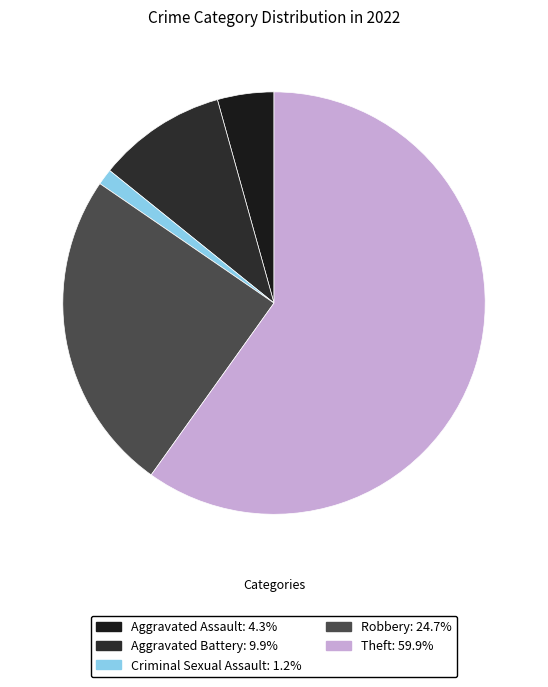

To the nearest percent, what percentage of the pie is Aggravated Battery?

10%